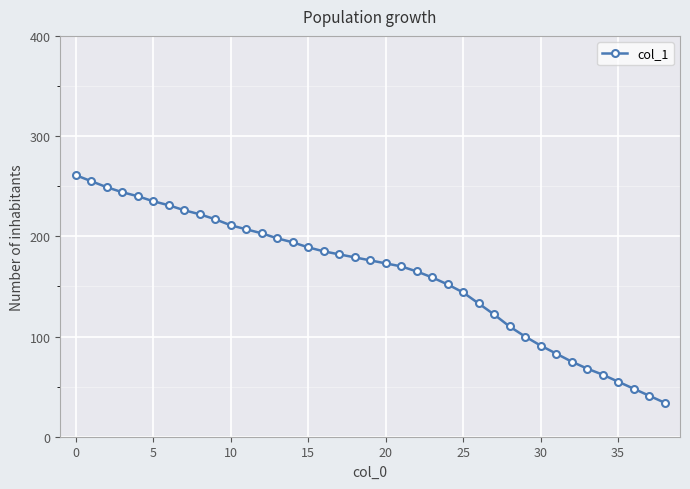

How many values are below 176?

19